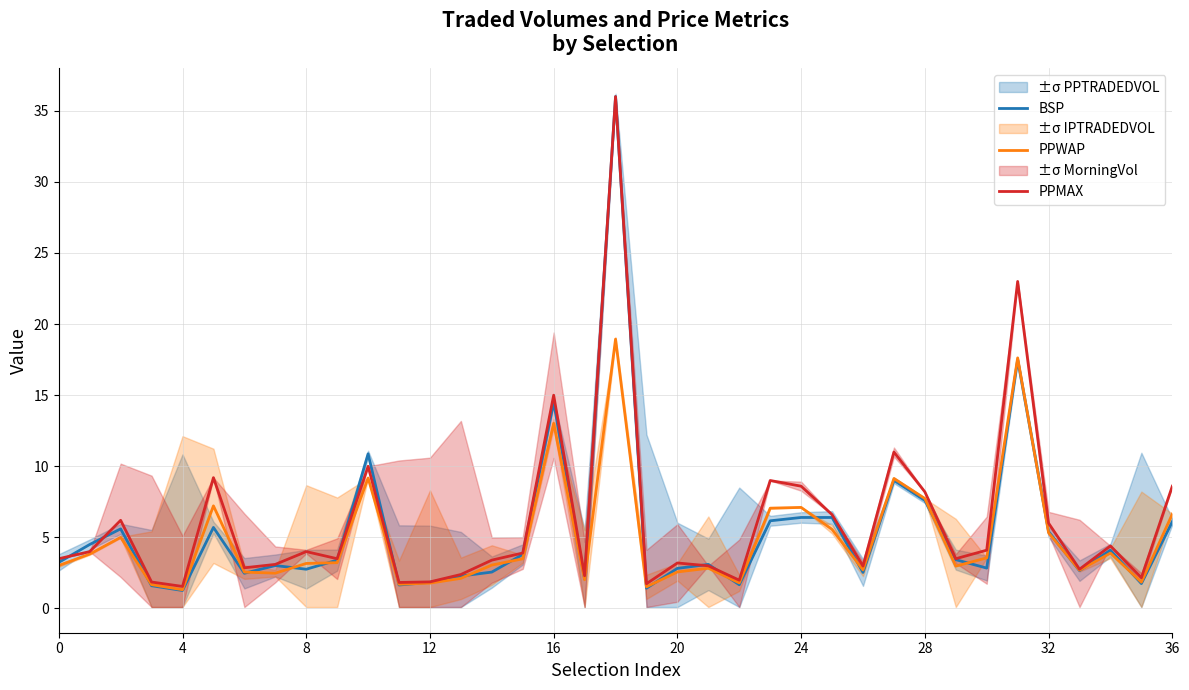

Reading left to right, extract all data points from this chart.

BSP: 3.2	4.5	5.6	1.6	1.3	5.7	2.5	3.0	2.8	3.4	10.9	1.6	1.8	2.3	2.6	3.8	14.5	2.1	36.0	1.4	2.8	3.1	1.7	6.2	6.4	6.4	2.5	9.0	7.6	3.4	2.8	17.5	5.4	2.7	4.1	1.8	6.1
PPWAP: 3.0	3.8	5.0	1.7	1.3	7.2	2.6	2.5	3.2	3.2	9.2	1.7	1.8	2.1	3.1	3.5	13.0	2.0	18.9	1.5	2.6	2.8	1.8	7.1	7.1	5.6	2.7	9.1	7.7	3.0	3.6	17.6	5.3	2.7	3.9	1.9	6.6
PPMAX: 3.5	4.0	6.2	1.9	1.6	9.2	2.9	3.1	4.0	3.5	10.0	1.8	1.9	2.4	3.4	3.9	15.0	2.3	36.0	1.7	3.2	3.0	2.0	9.0	8.6	6.6	3.0	11.0	8.2	3.5	4.1	23.0	6.0	2.8	4.4	2.2	8.6